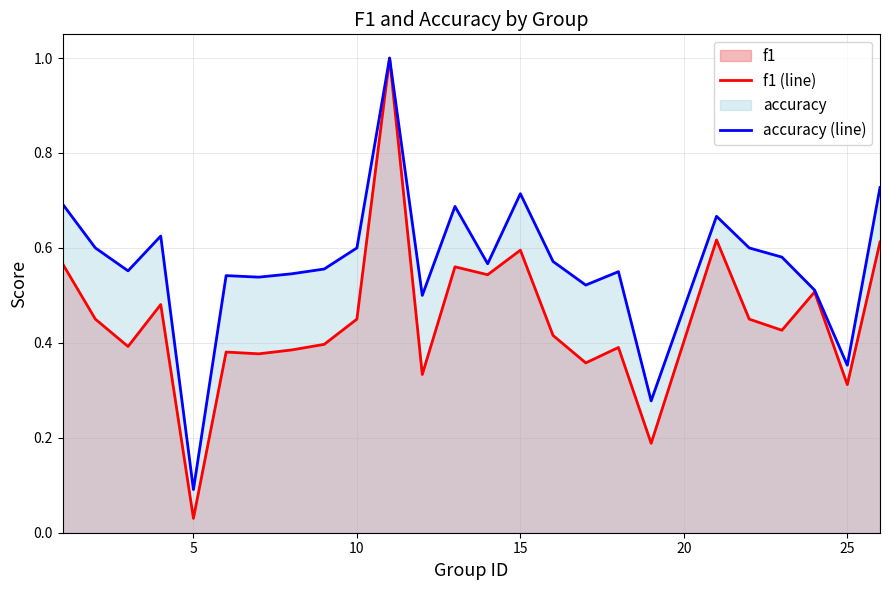

Which series has the largest total across all categories?

accuracy (line)